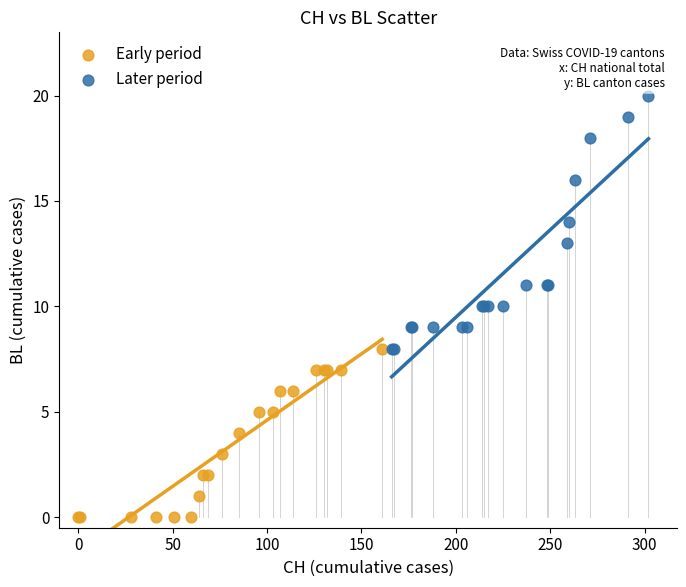

Which series contains the highest Y value?

Later period